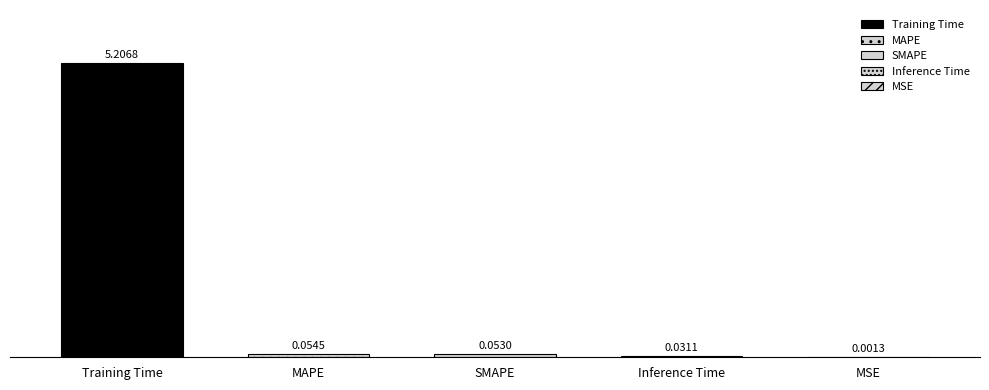

List the labels in order of value, smallest first.

MSE, Inference Time, SMAPE, MAPE, Training Time